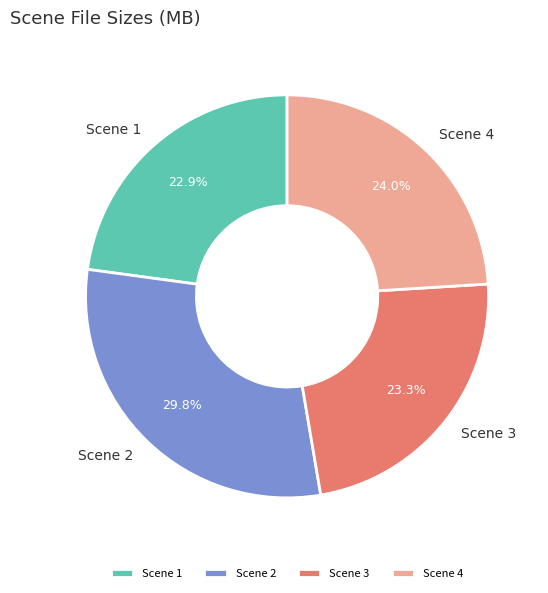

To the nearest percent, what percentage of the pie is Scene 1?

23%